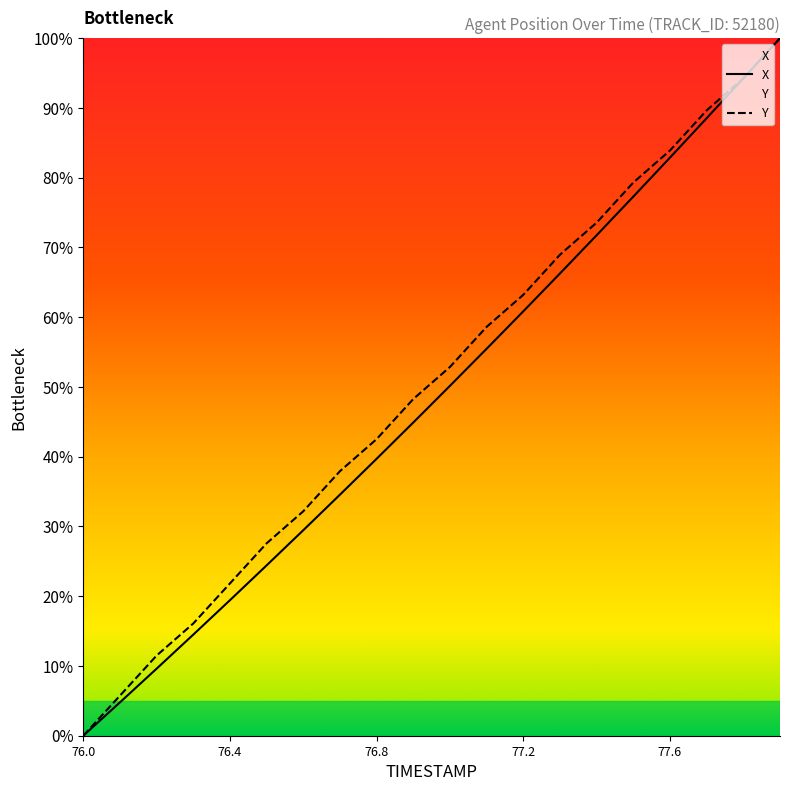

The X series shows 16.5 at 76.8. True or false?

False